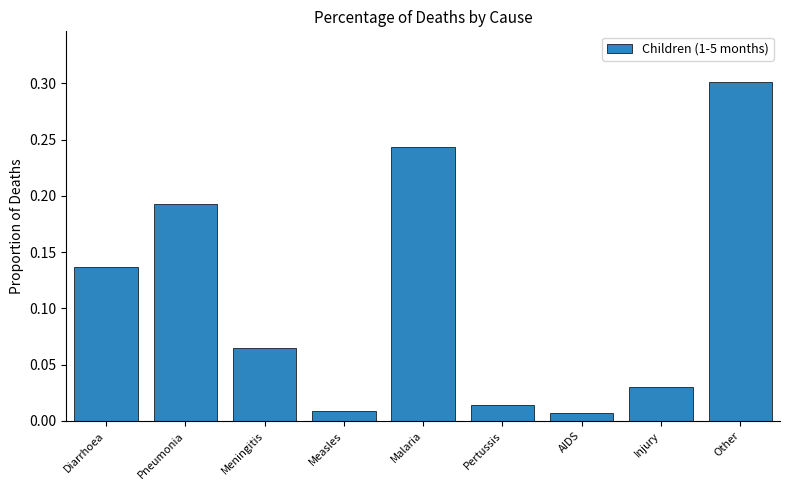

What is the sum of all values?

1.0